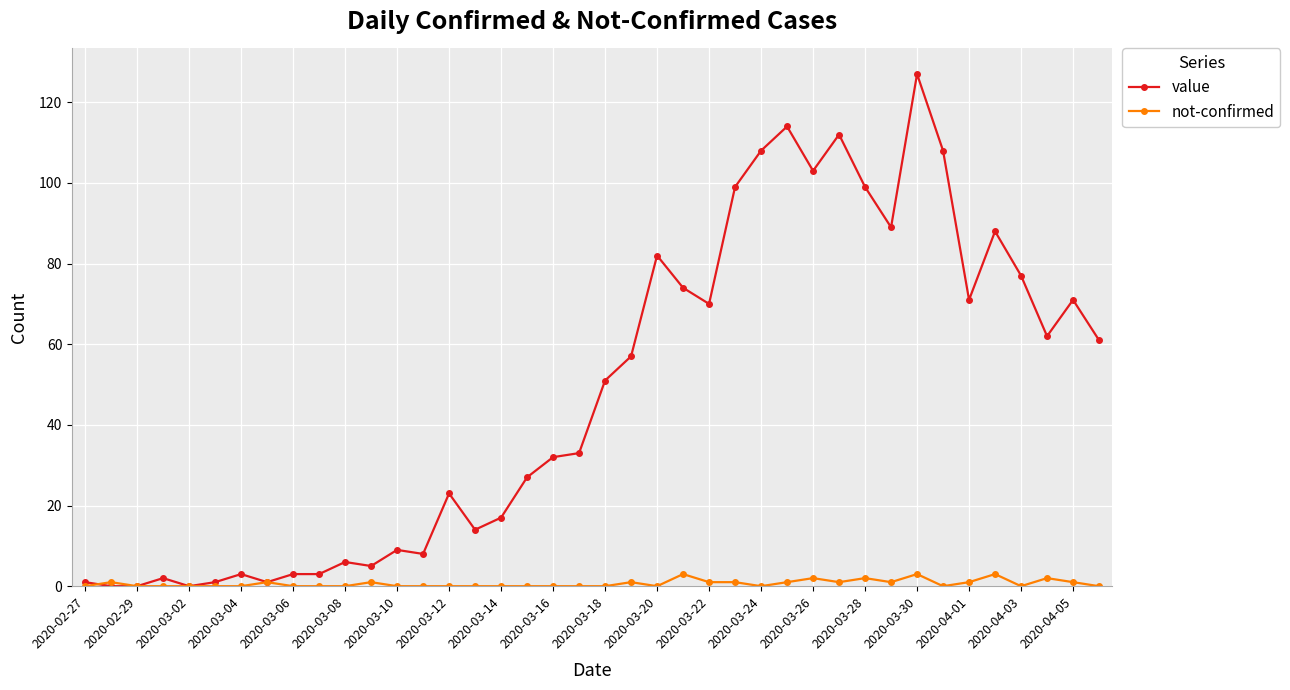

Rank the series by their maximum value, from lowest to highest.

not-confirmed, value